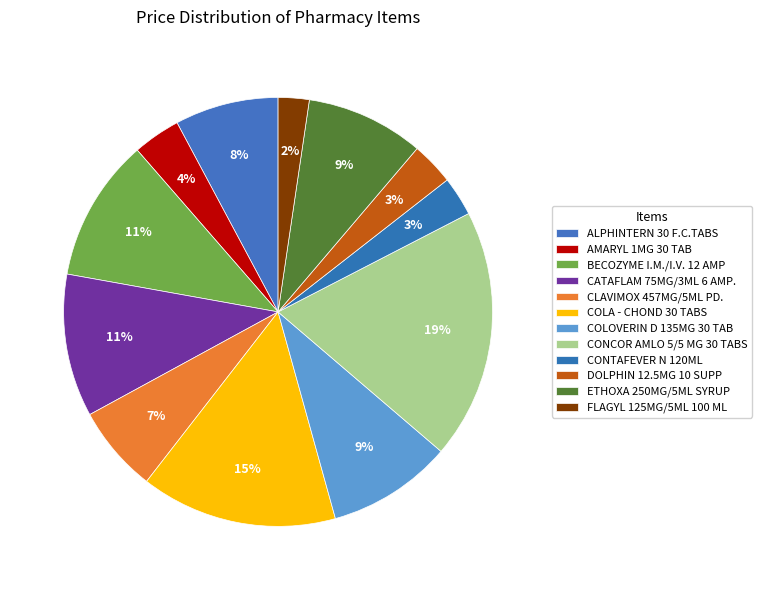

To the nearest percent, what portion does ETHOXA 250MG/5ML SYRUP represent?

9%